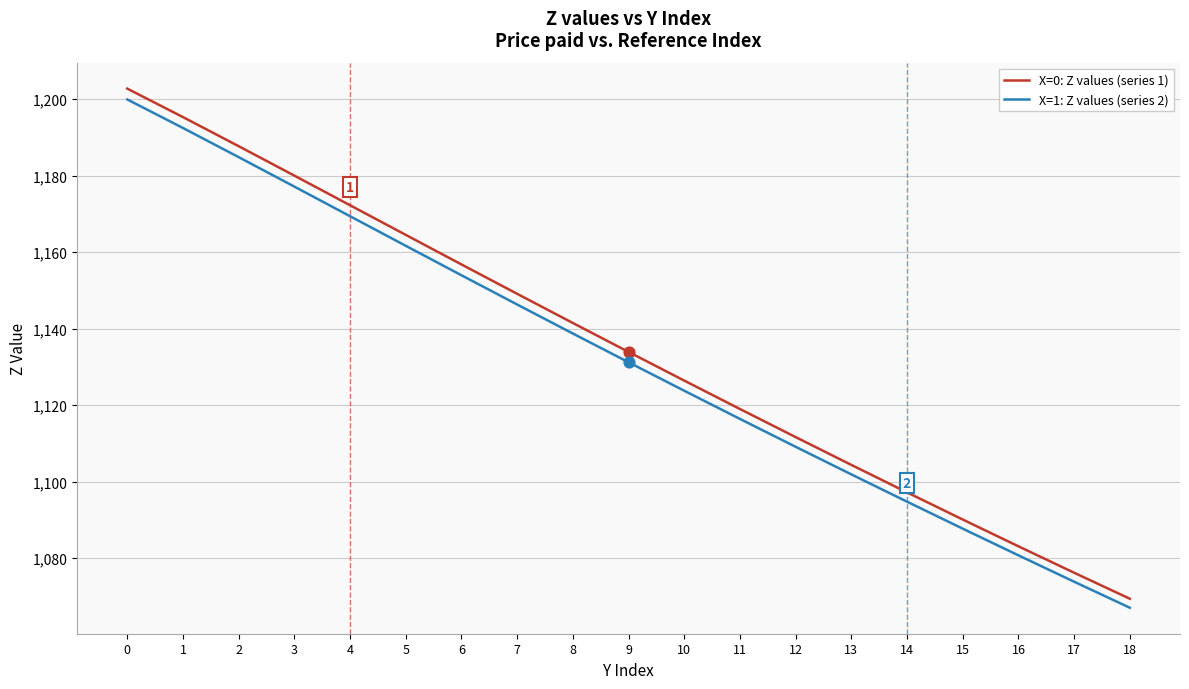

What are all the series names shown in the legend?

X=0: Z values (series 1), X=1: Z values (series 2)